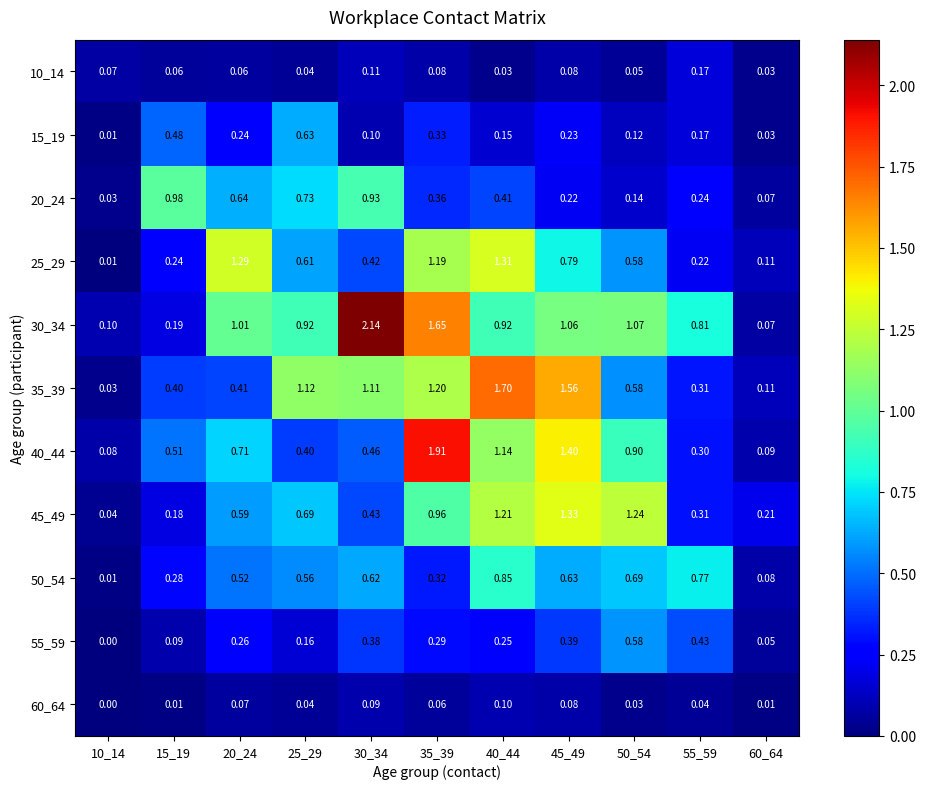

Is the value of 60_64 at 55_59 greater than the value of 30_34 at 35_39?

No